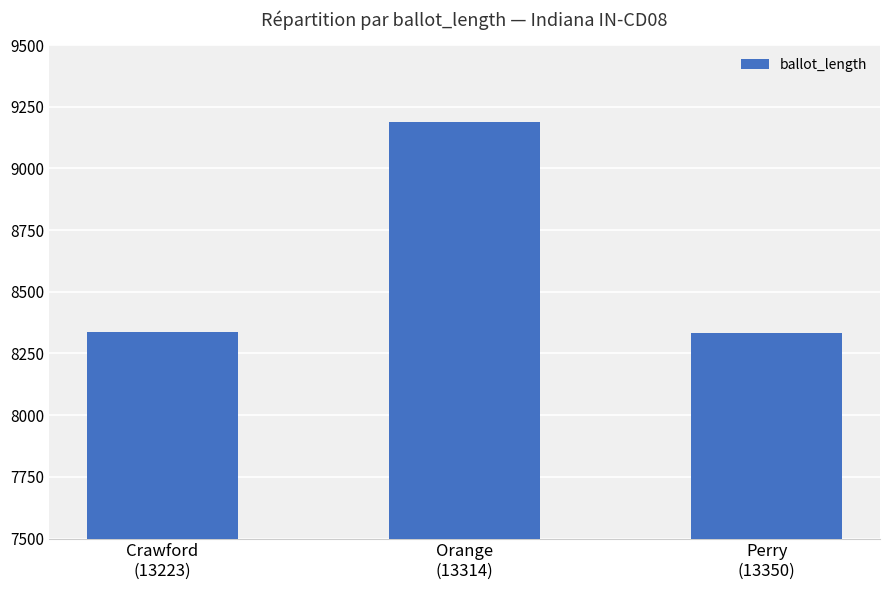

What is the sum of the values at Perry
(13350) and Crawford
(13223)?

16673